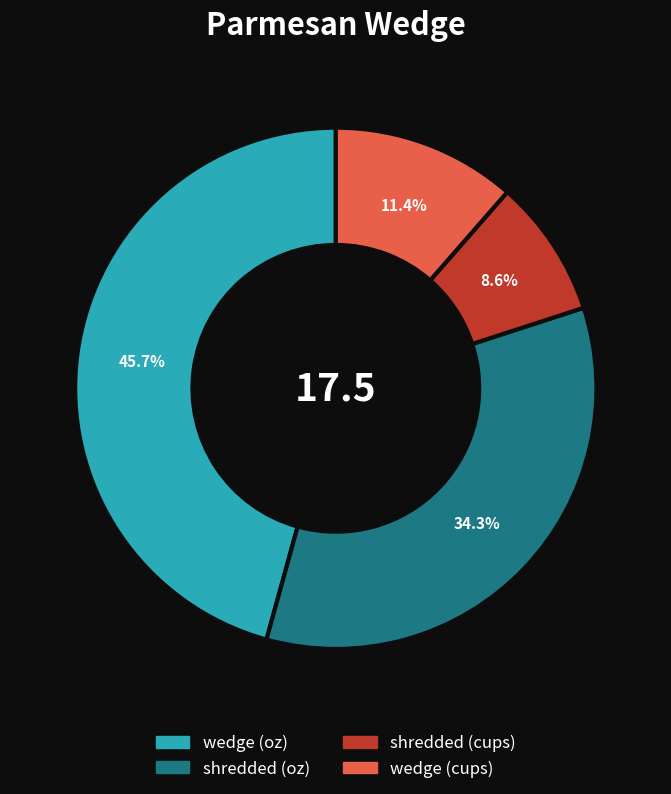

Between wedge (cups) and wedge (oz), which is larger?

wedge (oz)